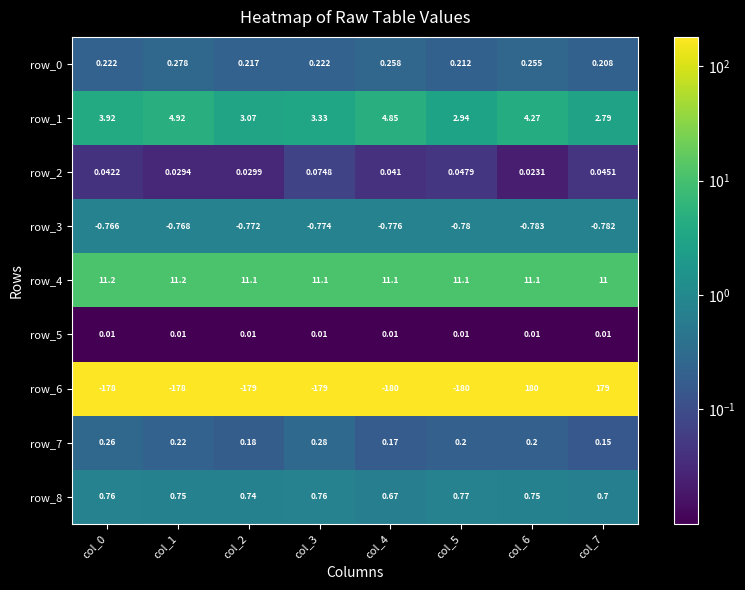

At which label is row_8 closest to 0?

col_4